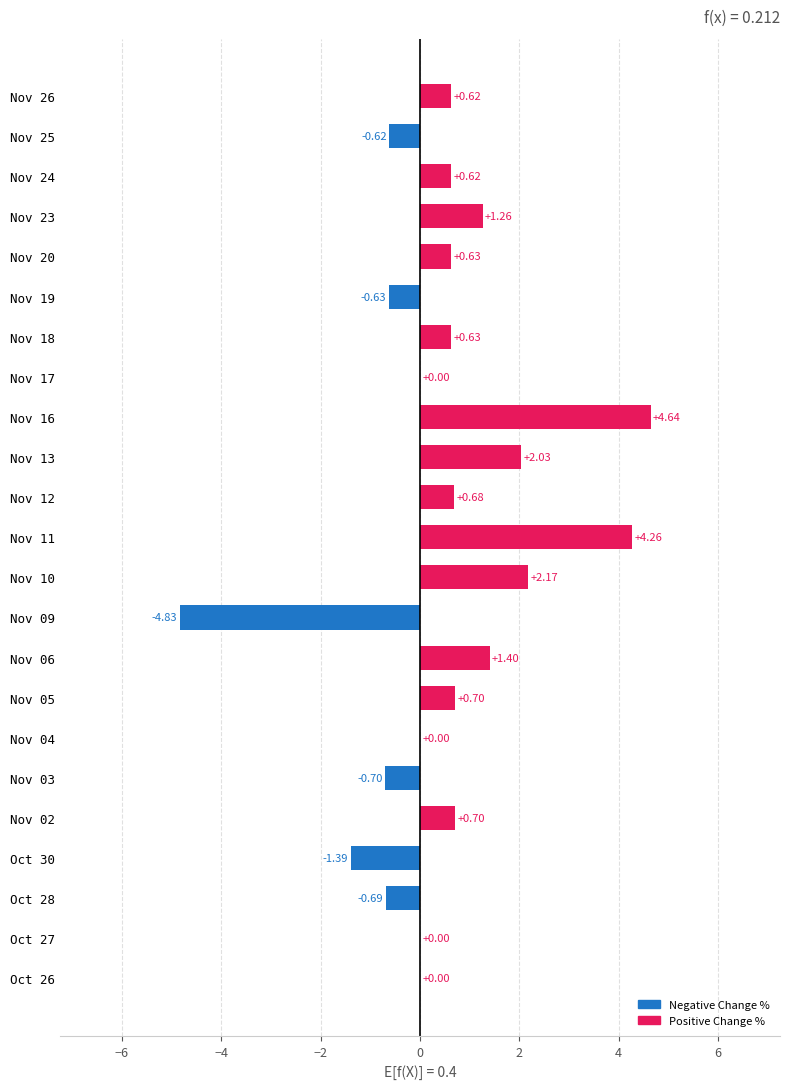

What is the sum of all values?

11.5